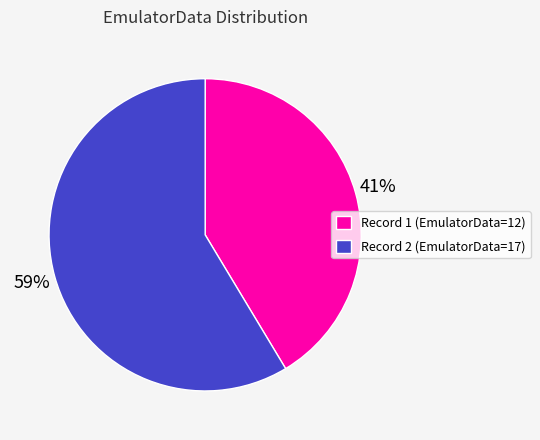

Is it true that Record 1 (EmulatorData=12) is 35% of the pie?

False